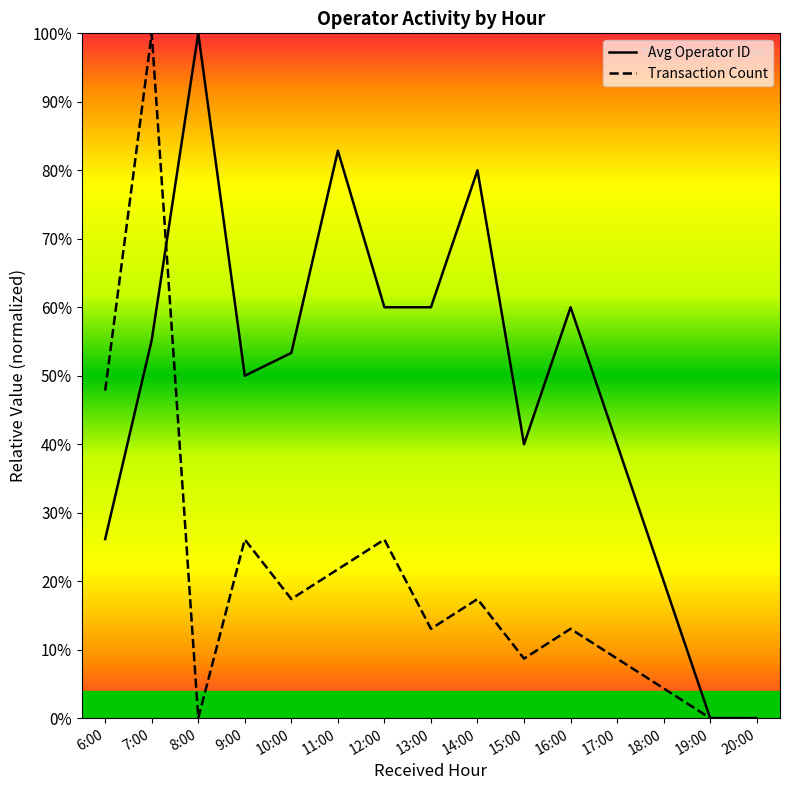

Reading left to right, list all the values displayed in this chart.

Avg Operator ID: 6:00=0.3	7:00=0.6	8:00=1.0	9:00=0.5	10:00=0.5	11:00=0.8	12:00=0.6	13:00=0.6	14:00=0.8	15:00=0.4	16:00=0.6	17:00=0.4	18:00=0.2	19:00=0.0	20:00=0.0
Transaction Count: 6:00=0.5	7:00=1.0	8:00=0.0	9:00=0.3	10:00=0.2	11:00=0.2	12:00=0.3	13:00=0.1	14:00=0.2	15:00=0.1	16:00=0.1	17:00=0.1	18:00=0.0	19:00=0.0	20:00=0.0